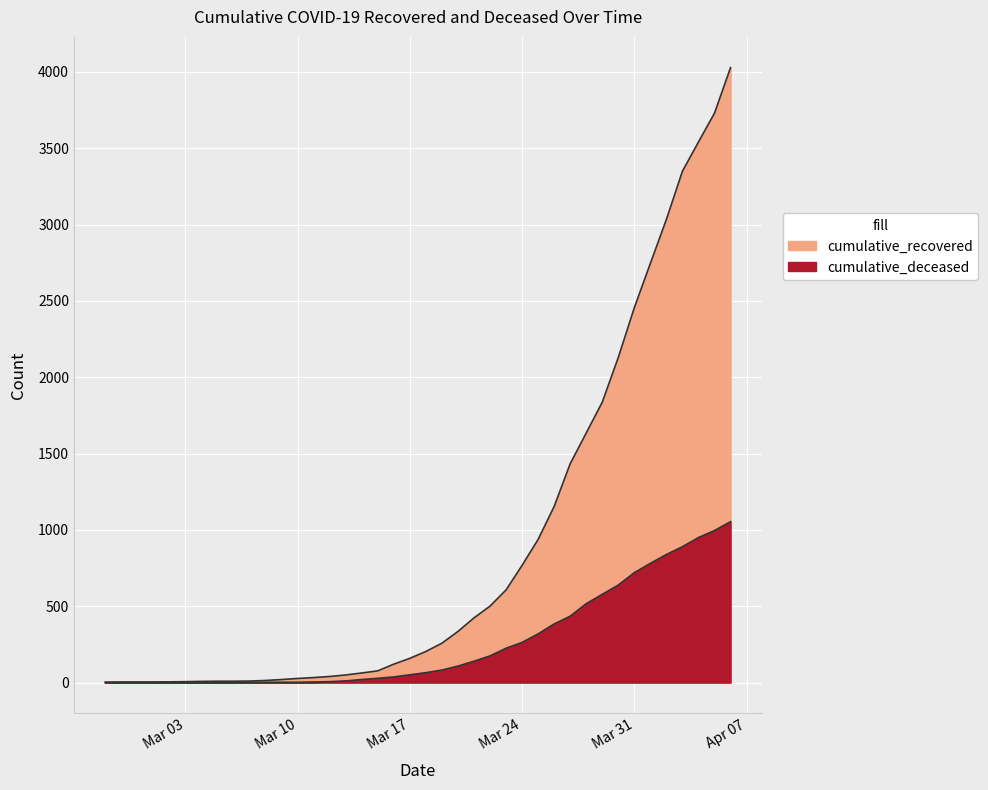

At Mar 10, list the series in order from smallest to largest.

cumulative_deceased, cumulative_recovered